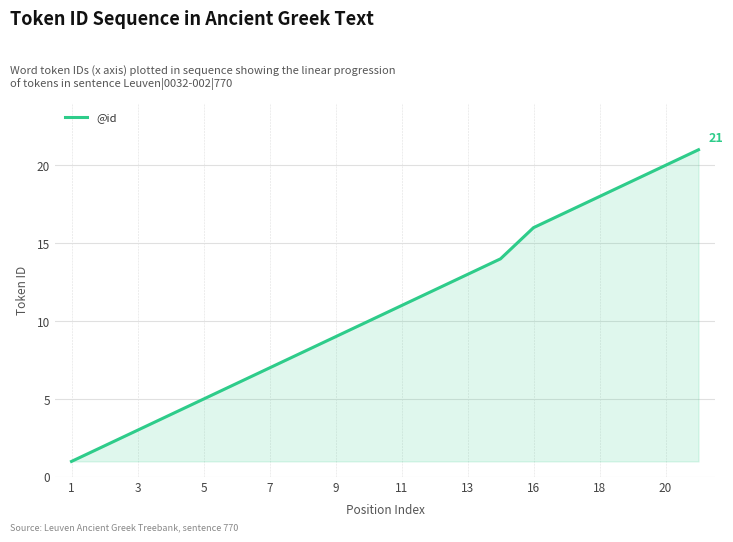

How many lines are shown in the chart?

1